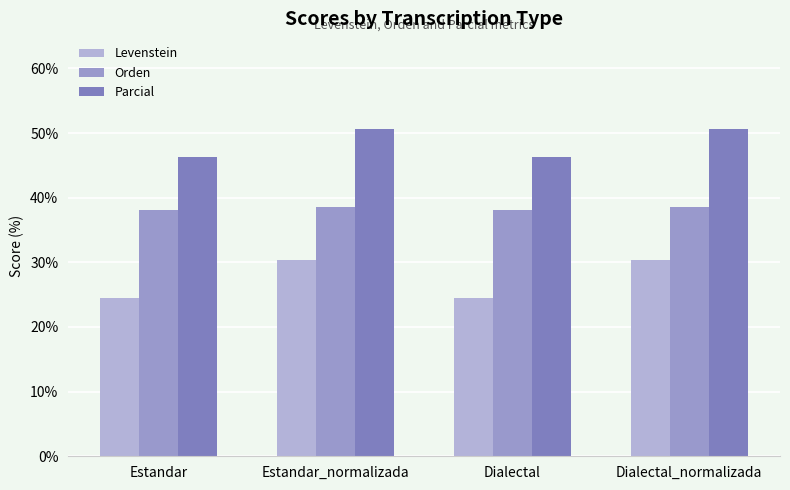

How many groups of bars are there?

4